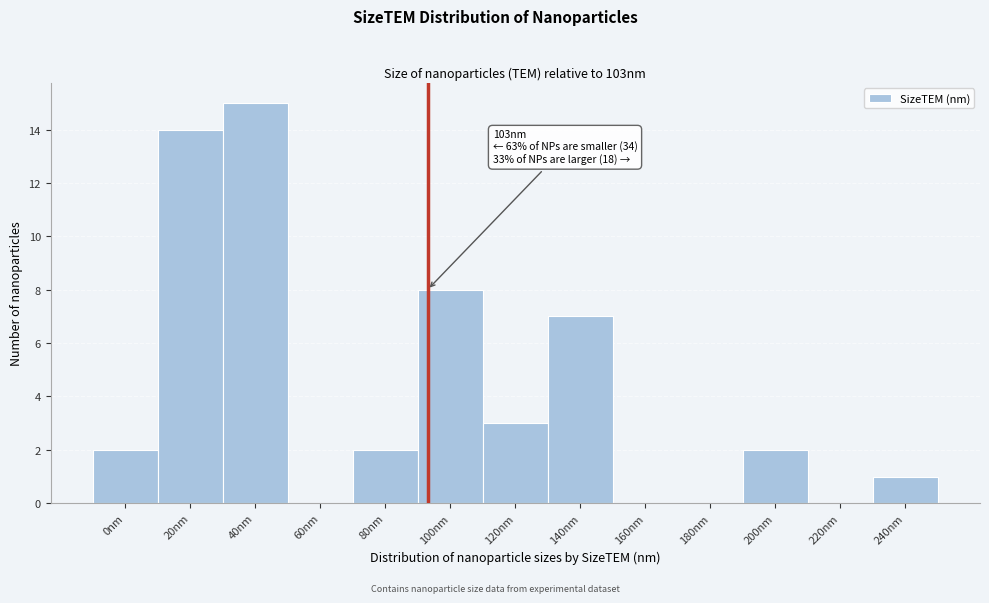

Reading left to right, what are all the values shown in this chart?

0nm=2	20nm=14	40nm=15	60nm=0	80nm=2	100nm=8	120nm=3	140nm=7	160nm=0	180nm=0	200nm=2	220nm=0	240nm=1